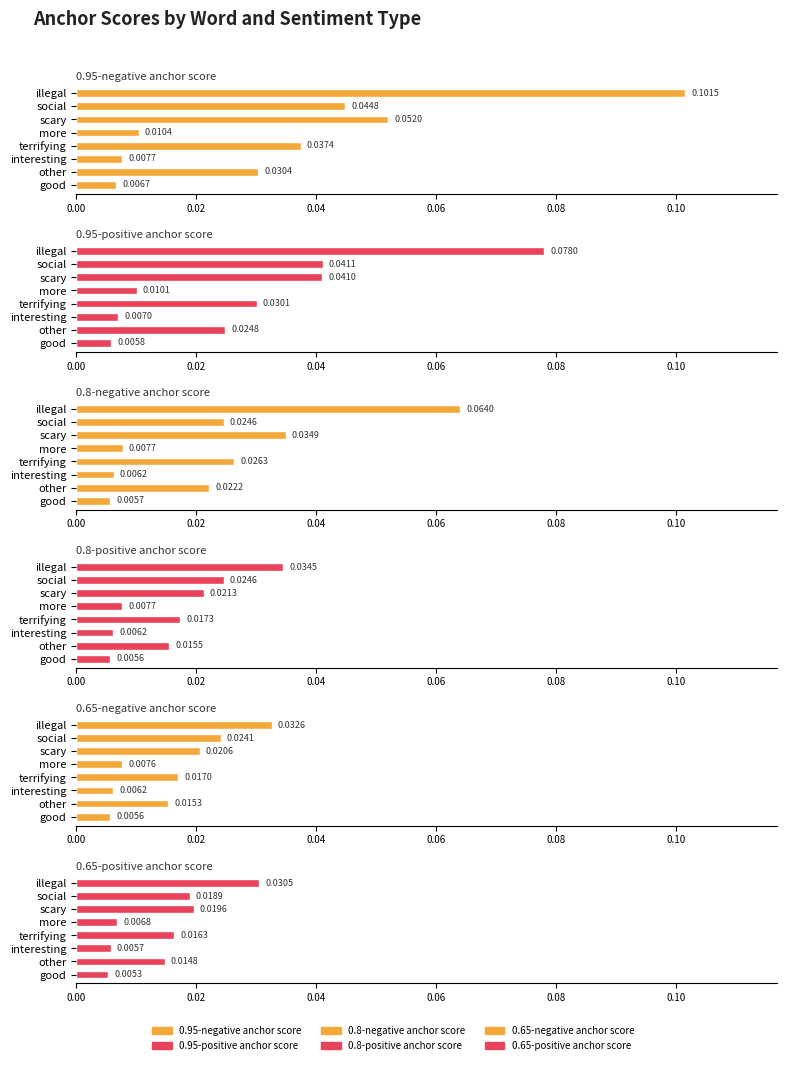

Reading left to right, list all the values displayed in this chart.

0.95-negative anchor score: 0.1	0.0	0.1	0.0	0.0	0.0	0.0	0.0
0.95-positive anchor score: 0.1	0.0	0.0	0.0	0.0	0.0	0.0	0.0
0.8-negative anchor score: 0.1	0.0	0.0	0.0	0.0	0.0	0.0	0.0
0.8-positive anchor score: 0.0	0.0	0.0	0.0	0.0	0.0	0.0	0.0
0.65-negative anchor score: 0.0	0.0	0.0	0.0	0.0	0.0	0.0	0.0
0.65-positive anchor score: 0.0	0.0	0.0	0.0	0.0	0.0	0.0	0.0